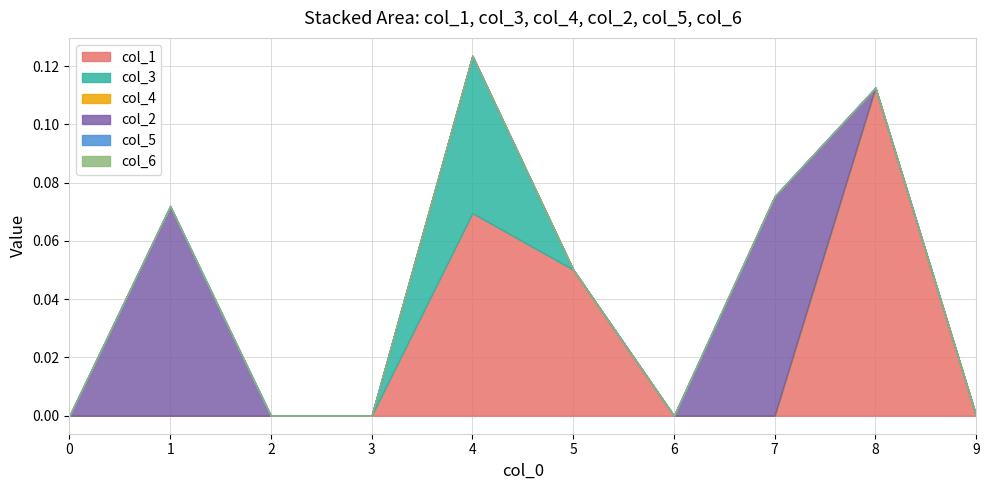

What is the maximum value shown in the chart?

0.1